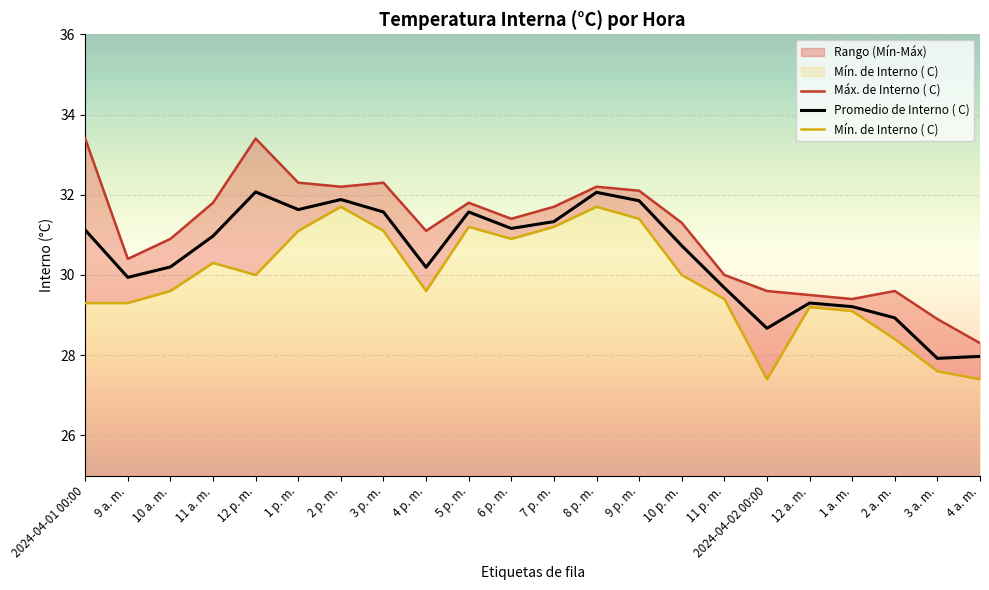

Which series changed the most between 10 a. m. and 4 p. m.?

Máx. de Interno ( C)